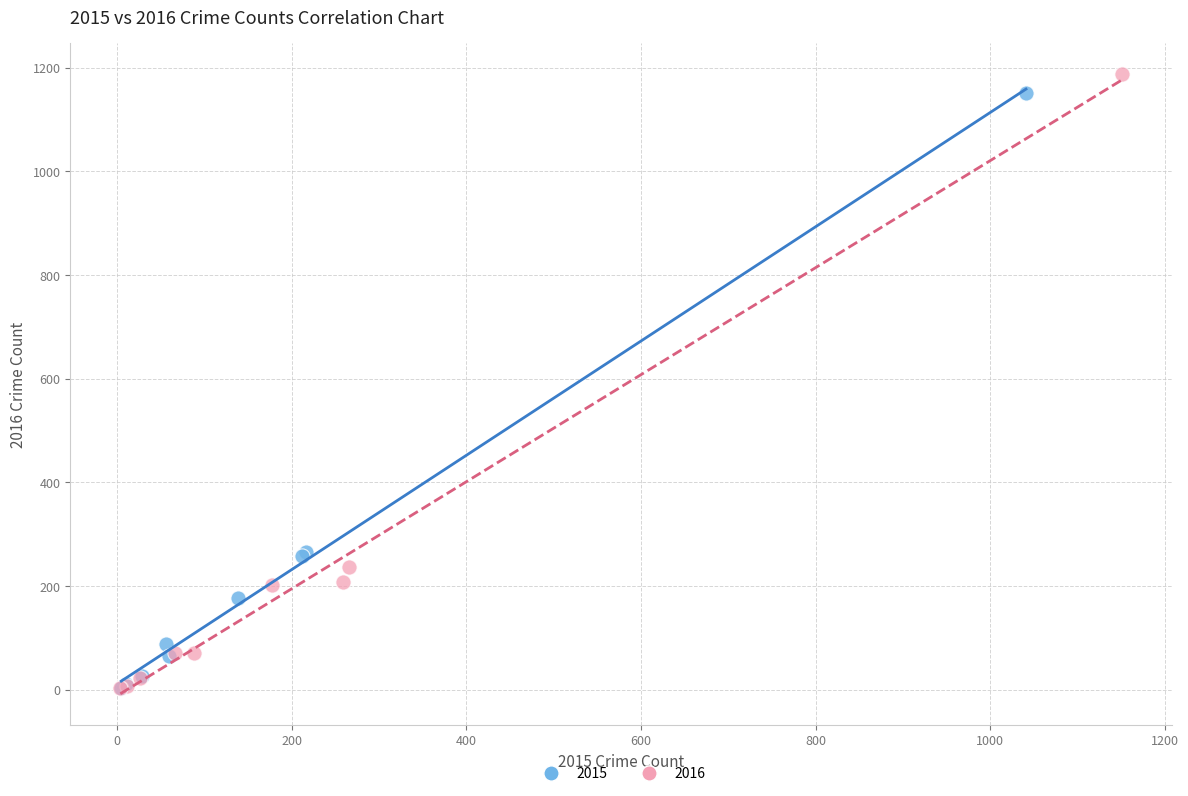

Which series has the widest spread of Y values?

2016